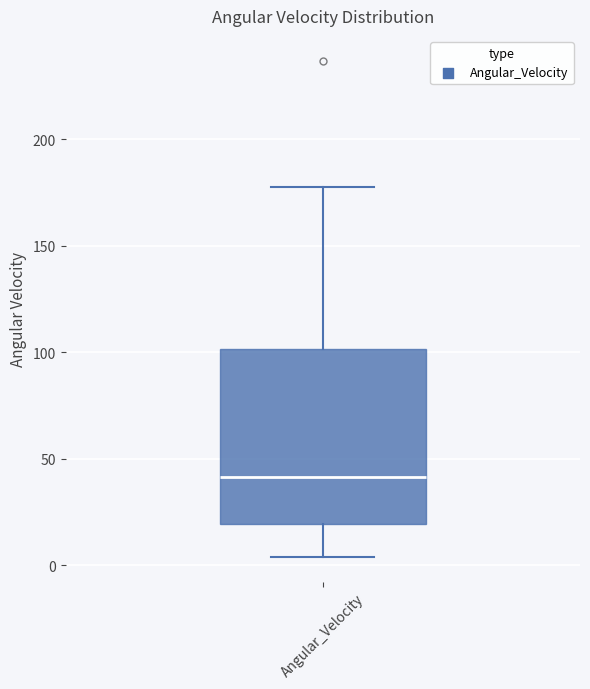

Read this box plot against the y-axis: the position of the median line, the range covered by the box, and the ends of both whiskers. The values are not printed on the chart, so give them approximately, as read against the axis.

median 40, box 20 to 100, whiskers 5 to 180